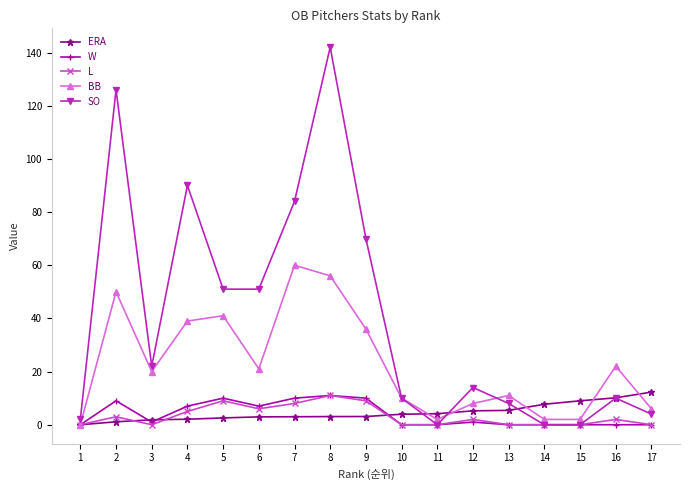

What is the spread (max minus min) of values at 5?

48.4